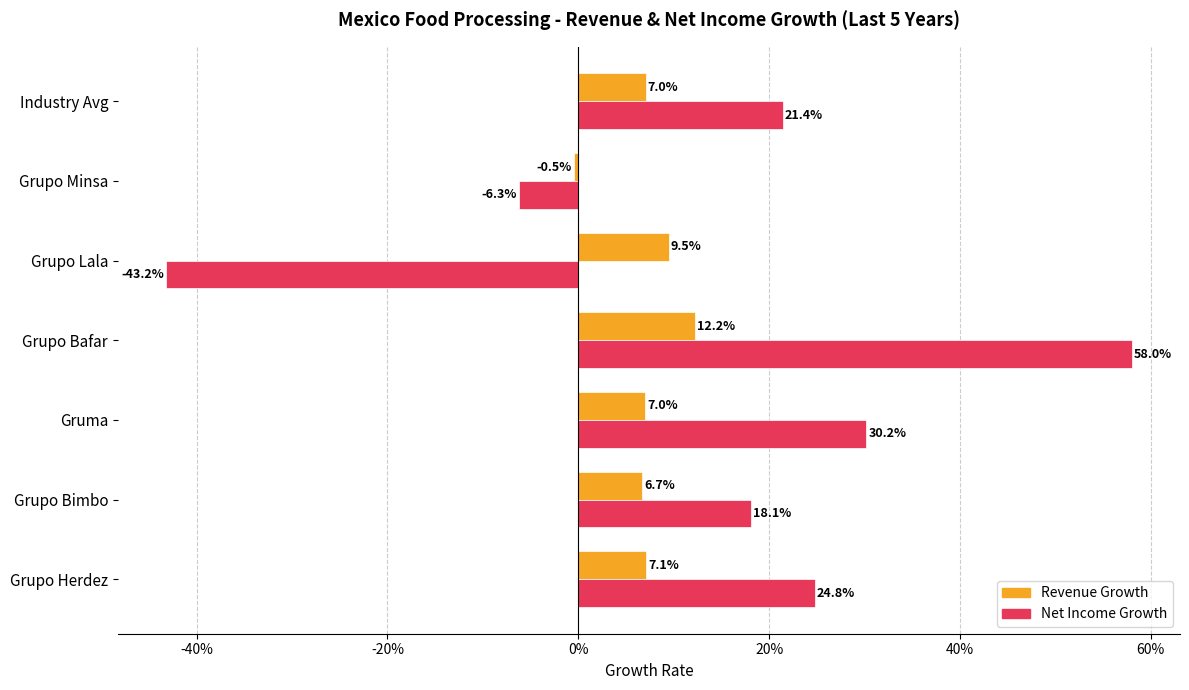

Does the chart contain stacked bars?

No